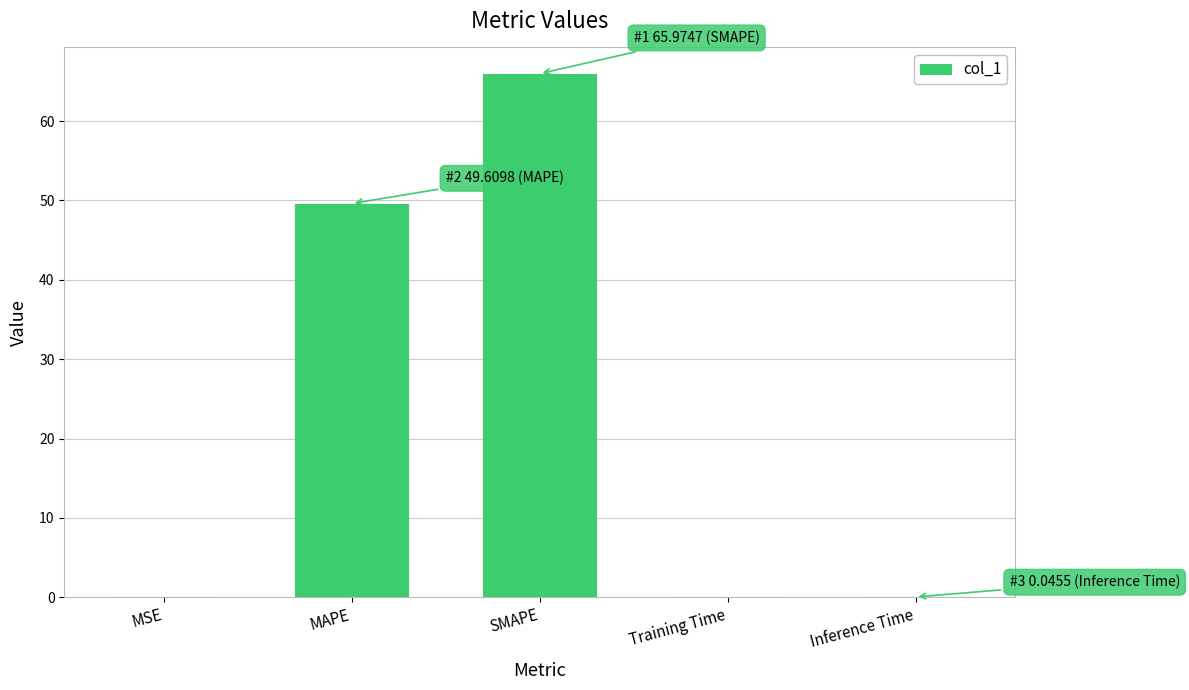

Where is the data nearest to the value 32?

MAPE